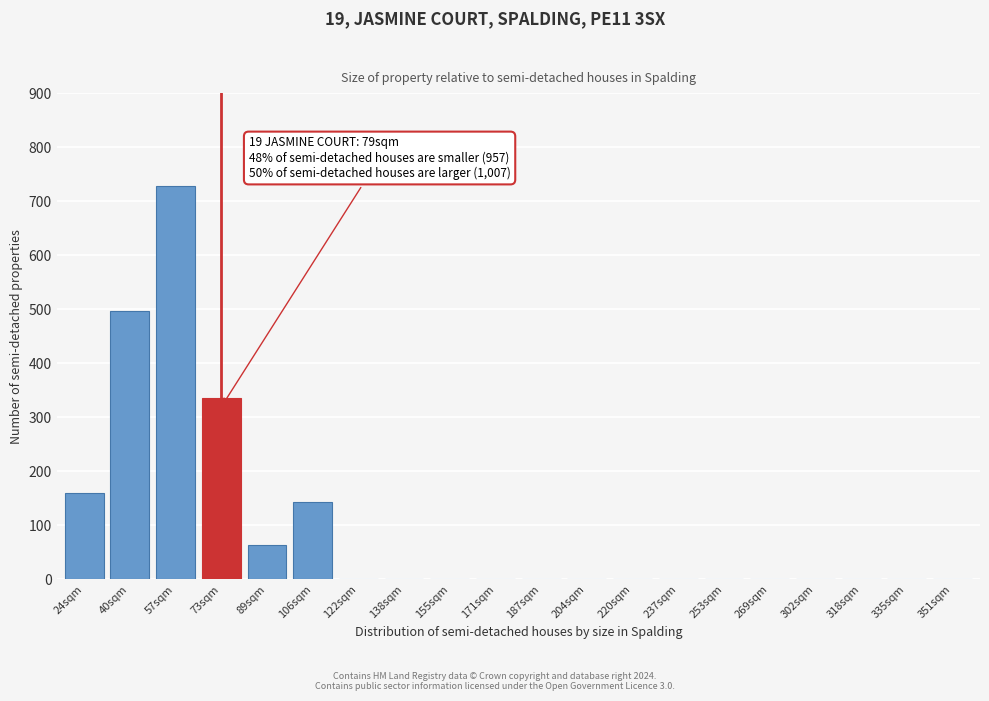

Reading left to right, extract all data points from this chart.

24sqm=160	40sqm=496	57sqm=728	73sqm=336	89sqm=64	106sqm=144	122sqm=0	138sqm=0	155sqm=0	171sqm=0	187sqm=0	204sqm=0	220sqm=0	237sqm=0	253sqm=0	269sqm=0	302sqm=0	318sqm=0	335sqm=0	351sqm=0